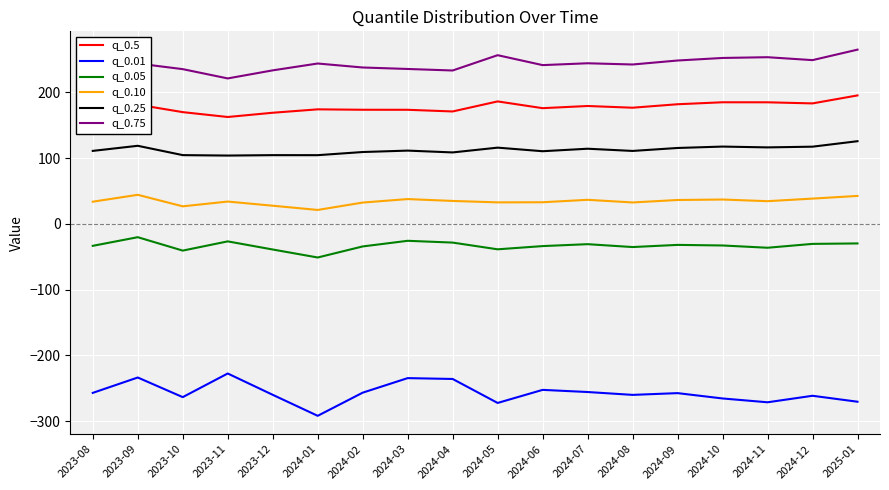

True or false: q_0.01 and q_0.5 intersect in this chart.

False